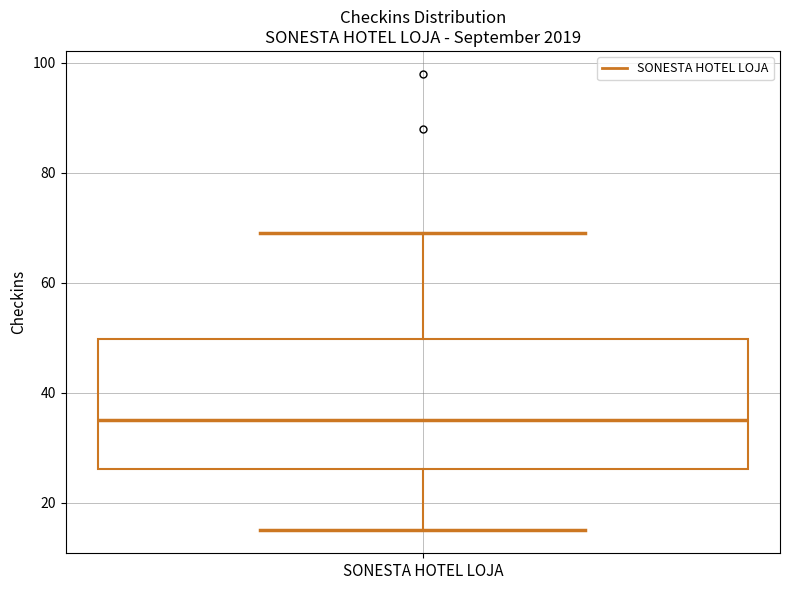

Transcribe this box plot: give where the median line is, the range the box spans, and where the two whiskers end, as read against the y-axis. The values are not printed on the chart, so give them approximately, as read against the axis.

median 36, box 26 to 50, whiskers 16 to 70